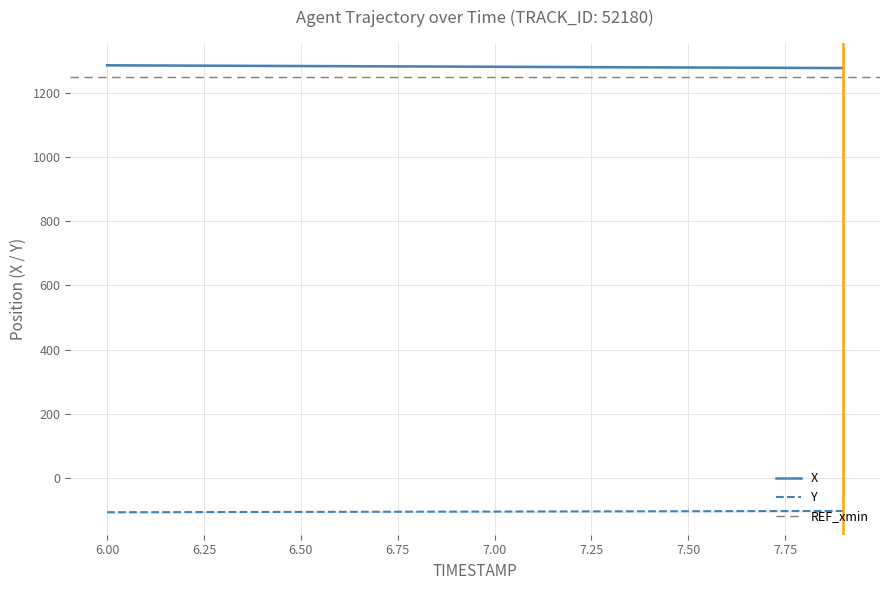

True or false: Y and X cross at least once.

False